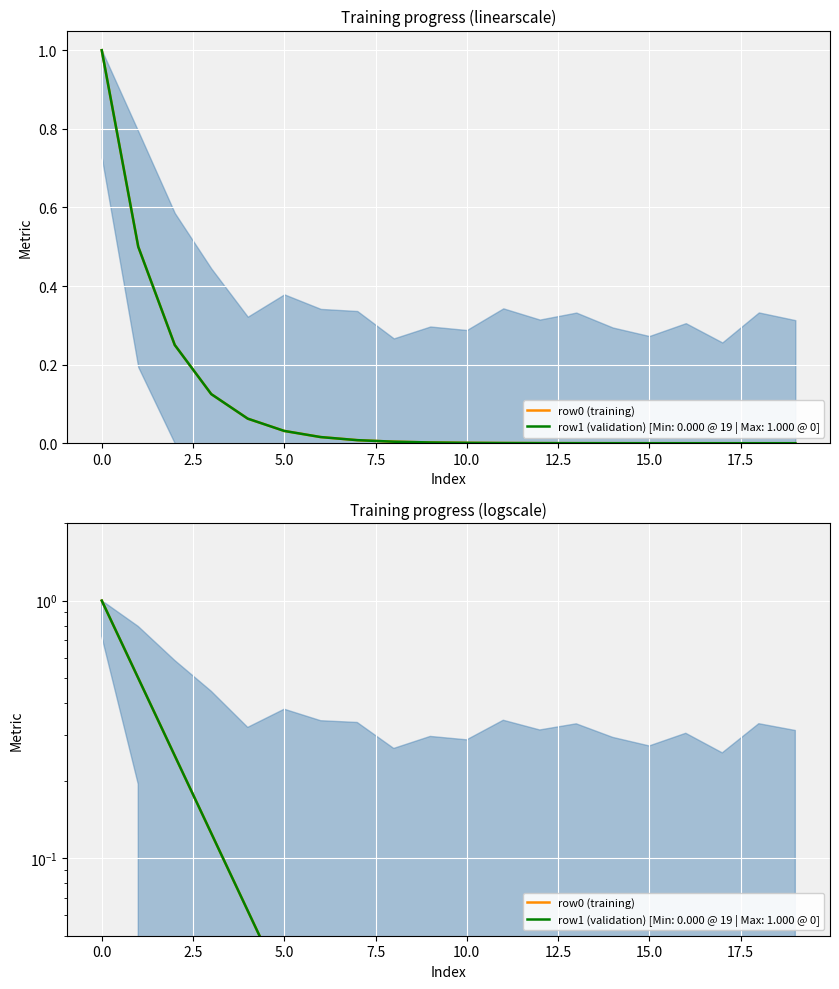

At which label is row0 (training) closest to 0?

19